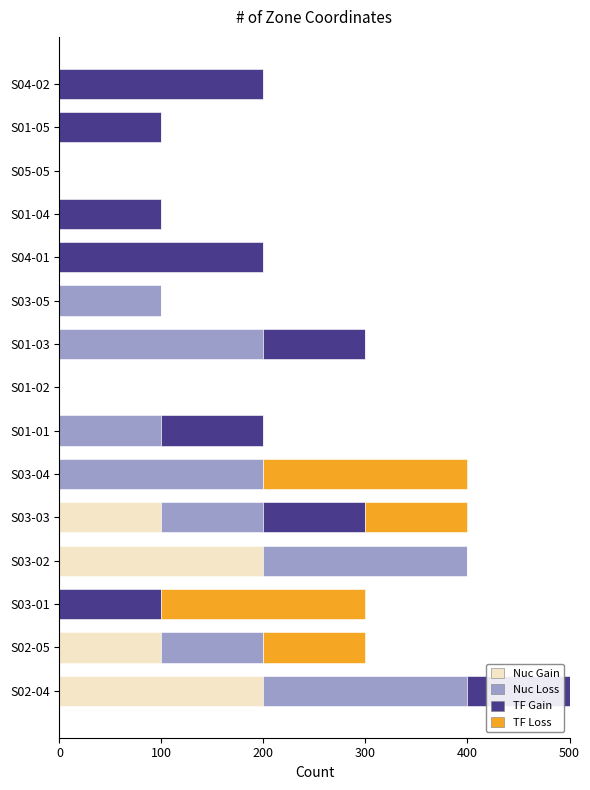

How many values in the Nuc Gain series exceed 0?

4